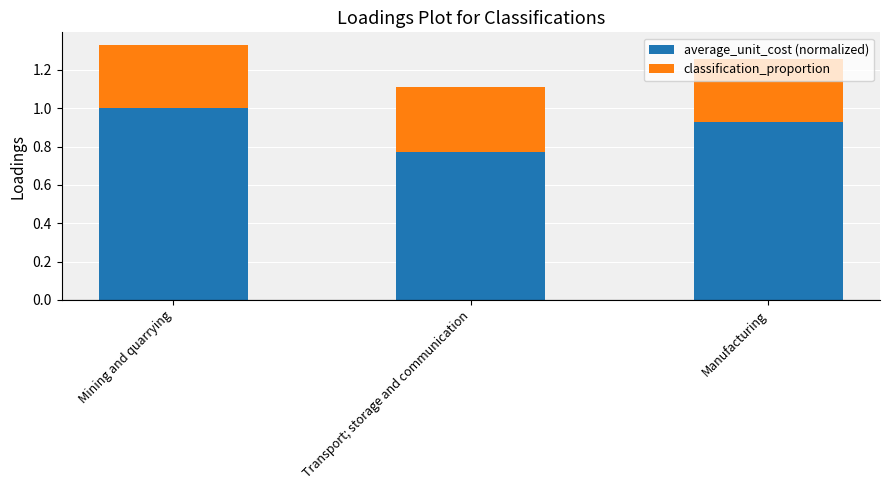

At which category is the sum across all series the highest?

Mining and quarrying